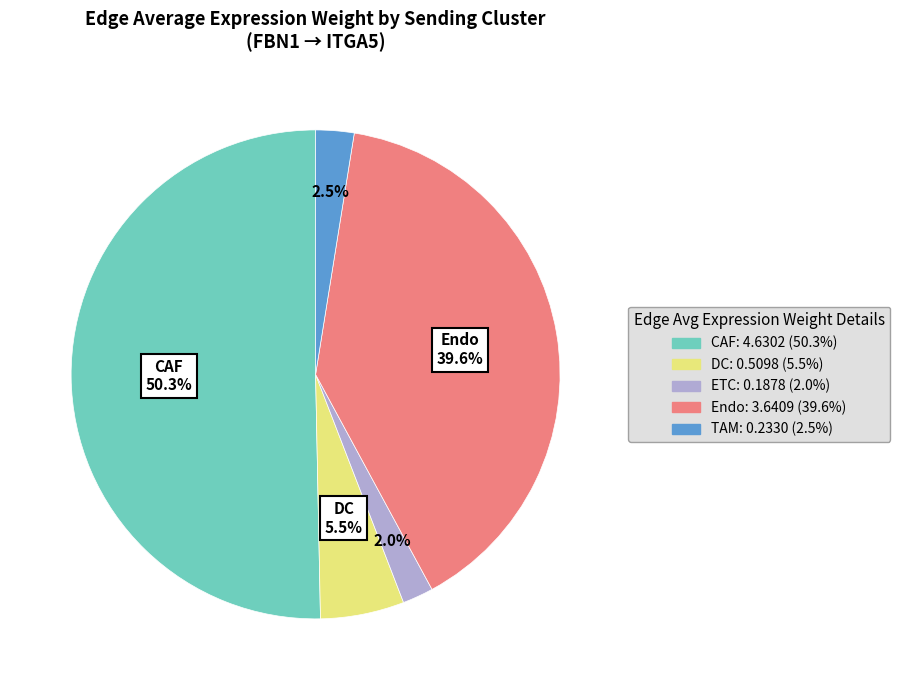

What is the largest slice in the pie chart?

CAF